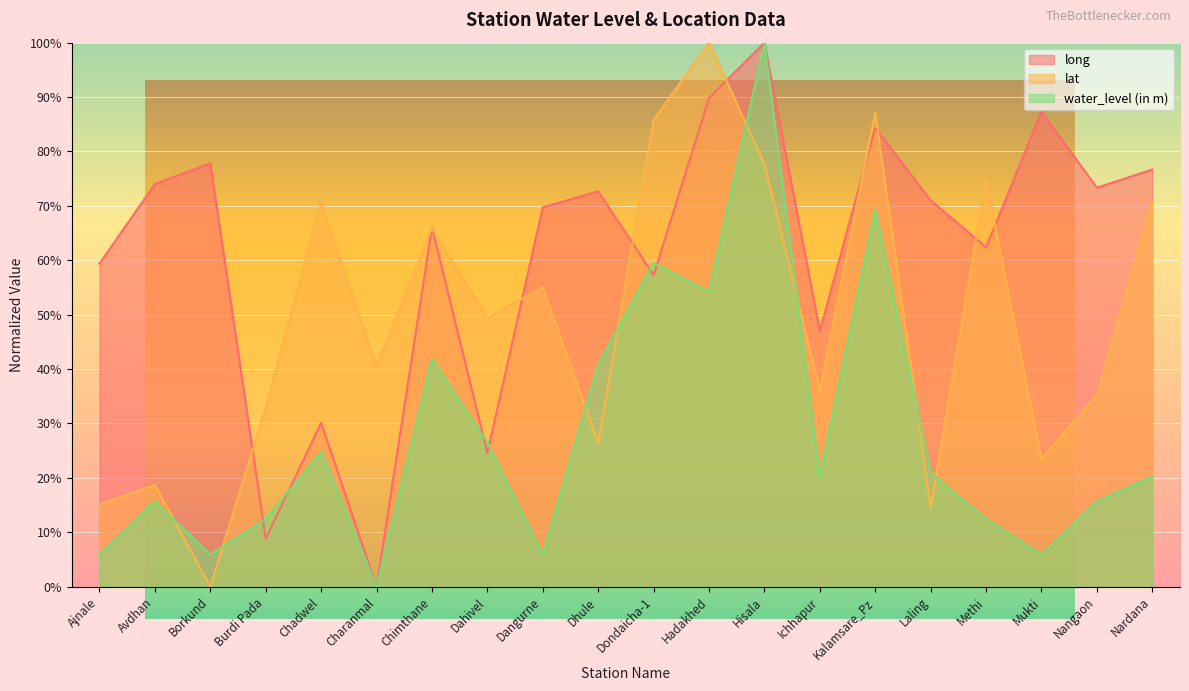

What is the label of the 15th point from the right?

Charanmal